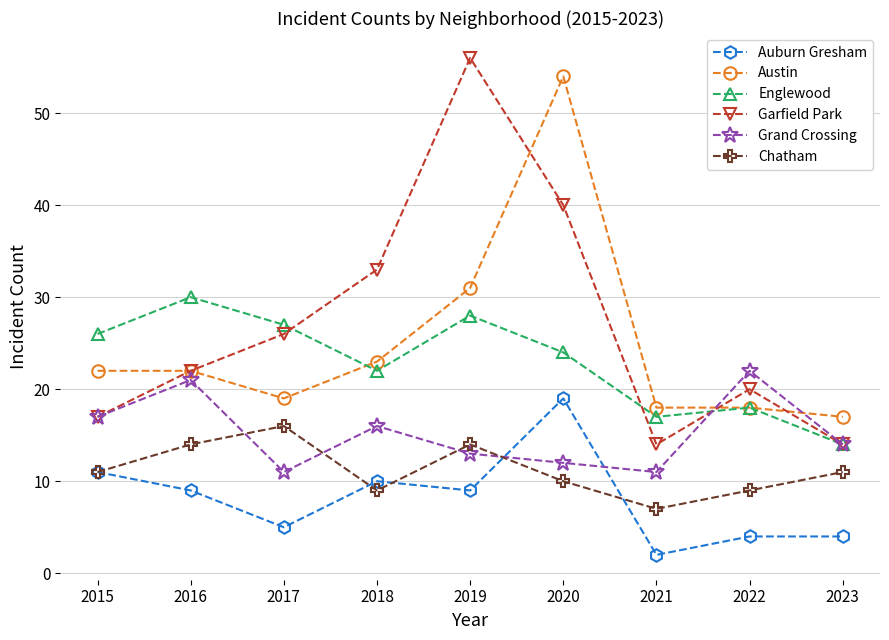

What is the difference between the Garfield Park values at 2017 and 2015?

9